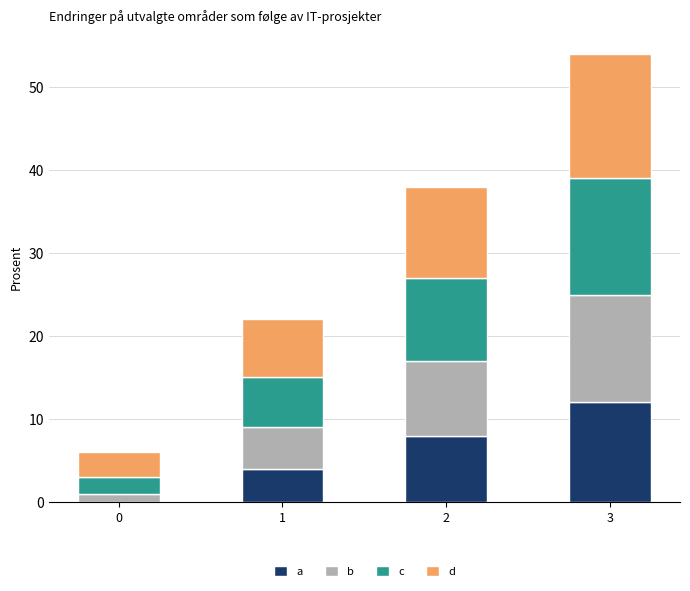

At which category is the sum across all series the highest?

3